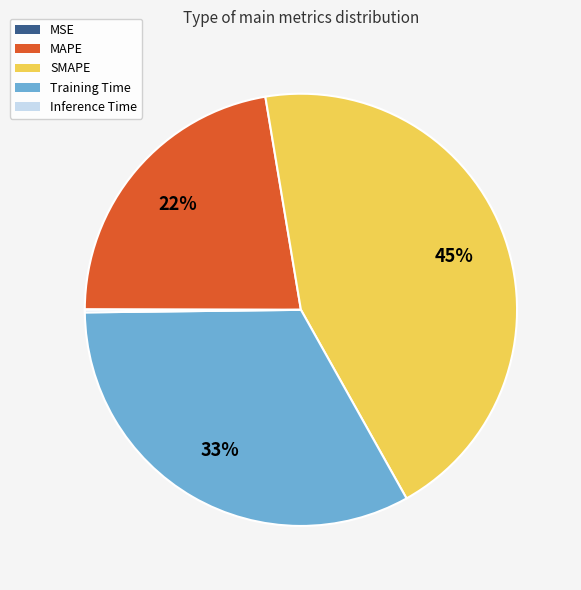

To the nearest percent, what portion does Training Time represent?

33%